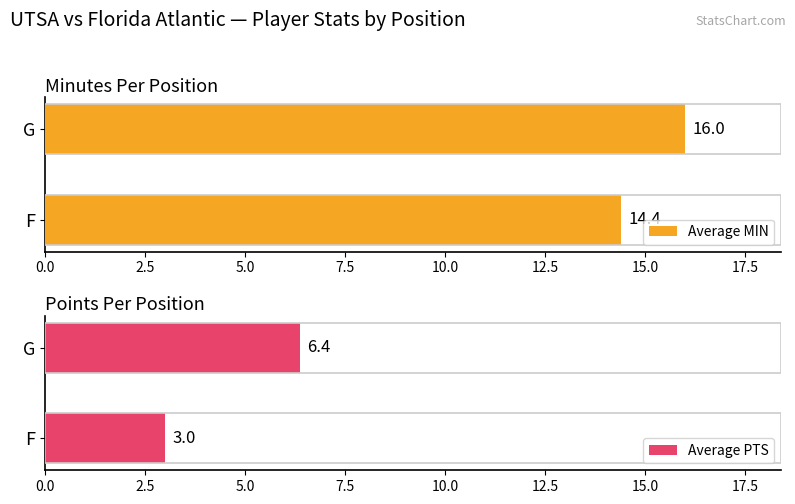

Is it true that Average PTS equals 3.0 at F?

True